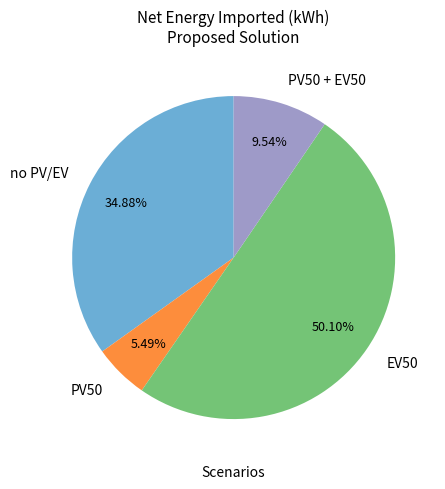

Do EV50 and PV50 + EV50 together represent more than half of the pie?

Yes